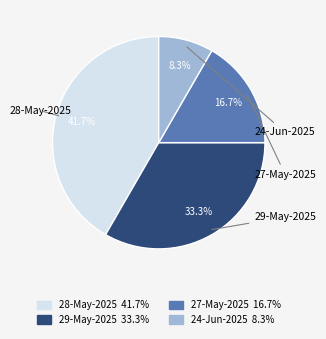

To the nearest percent, what percentage of the pie is 29-May-2025?

33%